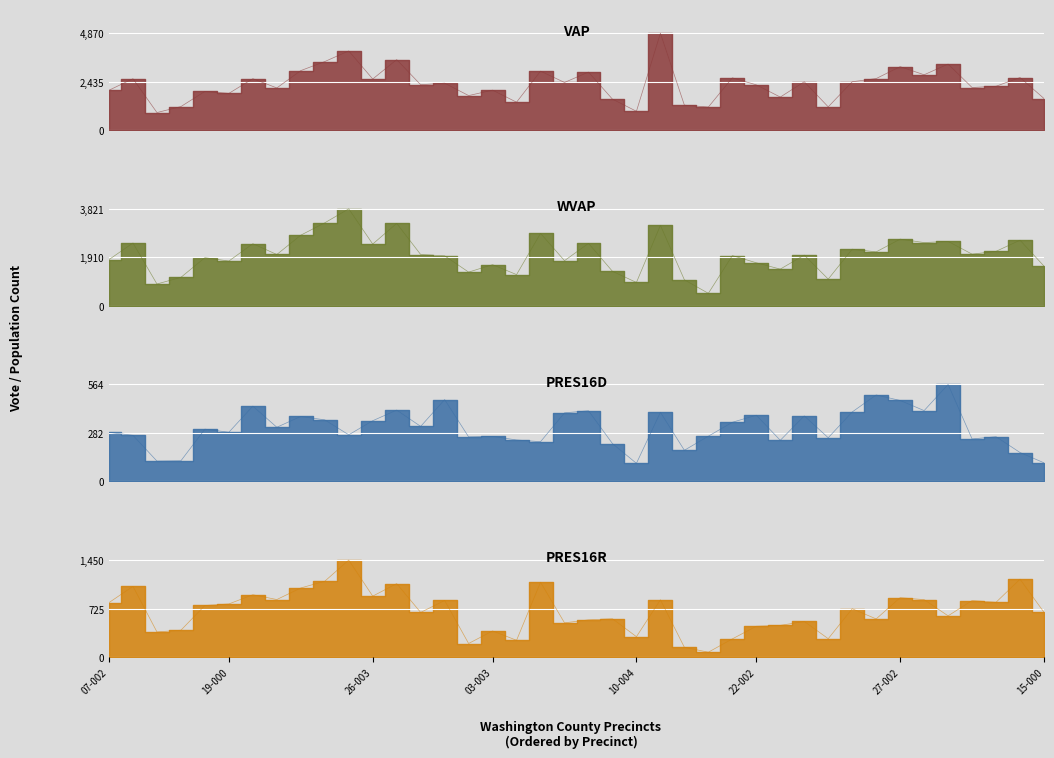

Reading left to right, extract all data points from this chart.

VAP: 2005	2584	883	1184	1945	1846	2585	2120	2992	3446	3981	2569	3543	2281	2361	1736	2009	1404	2964	2396	2917	1556	947	4870	1255	1160	2628	2275	1661	2430	1170	2431	2591	3190	2782	3320	2141	2206	2643	1589
WVAP: 1820	2474	858	1120	1896	1762	2446	2021	2783	3270	3821	2433	3247	2020	1969	1327	1620	1228	2854	1777	2460	1358	919	3171	1023	490	1978	1694	1445	1997	1051	2230	2125	2627	2491	2539	2034	2147	2584	1563
PRES16D: 285	268	118	120	304	286	438	315	378	358	271	353	415	320	476	259	262	241	231	399	411	220	105	402	181	263	344	385	239	381	254	404	503	471	412	564	247	260	168	108
PRES16R: 814	1057	375	401	771	794	932	860	1033	1134	1450	911	1098	667	846	202	390	250	1119	511	556	572	304	856	145	72	271	460	473	532	274	722	570	888	858	616	845	819	1164	669